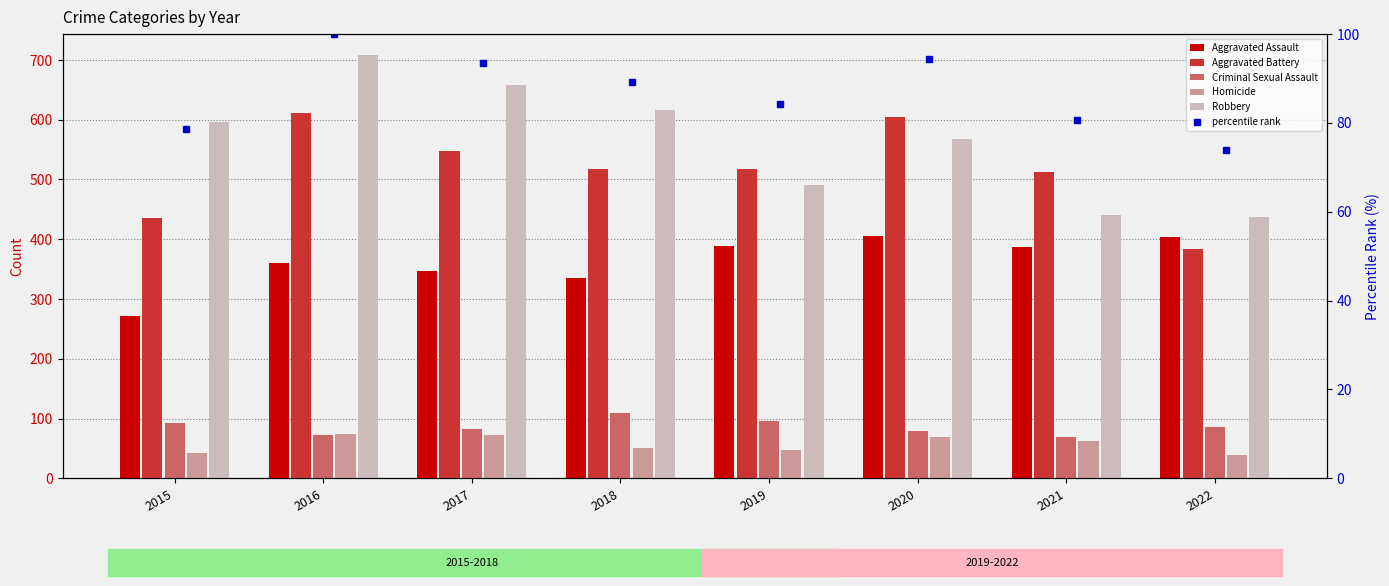

How many bars are there in each group?

5